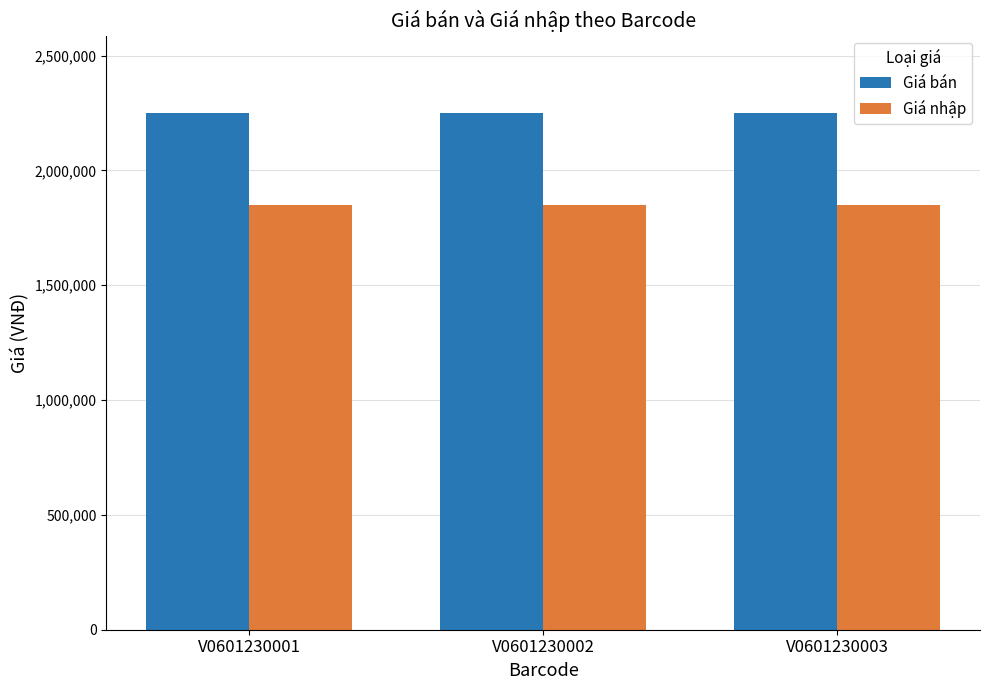

True or false: Giá nhập has a value of 1850000 at V0601230002.

True